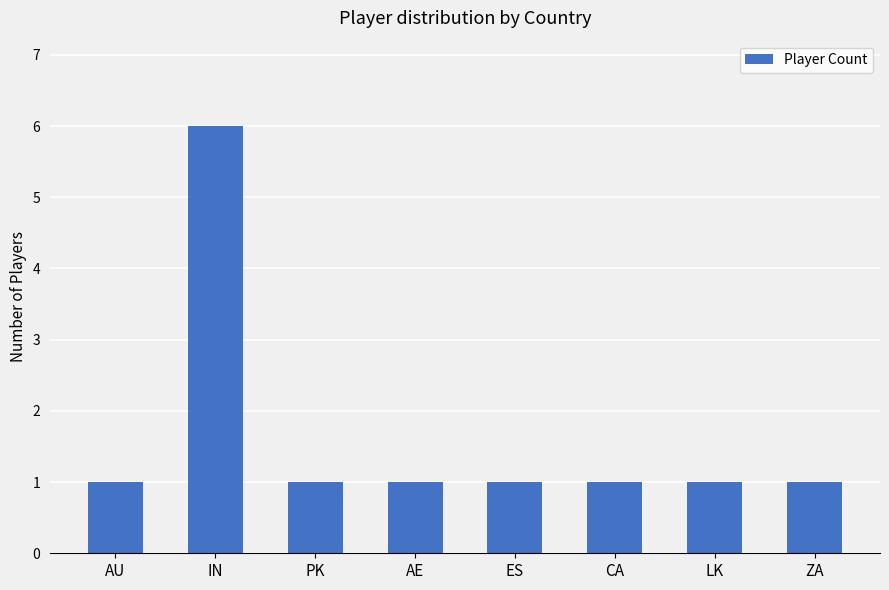

What is the label of the 6th bar from the right?

PK